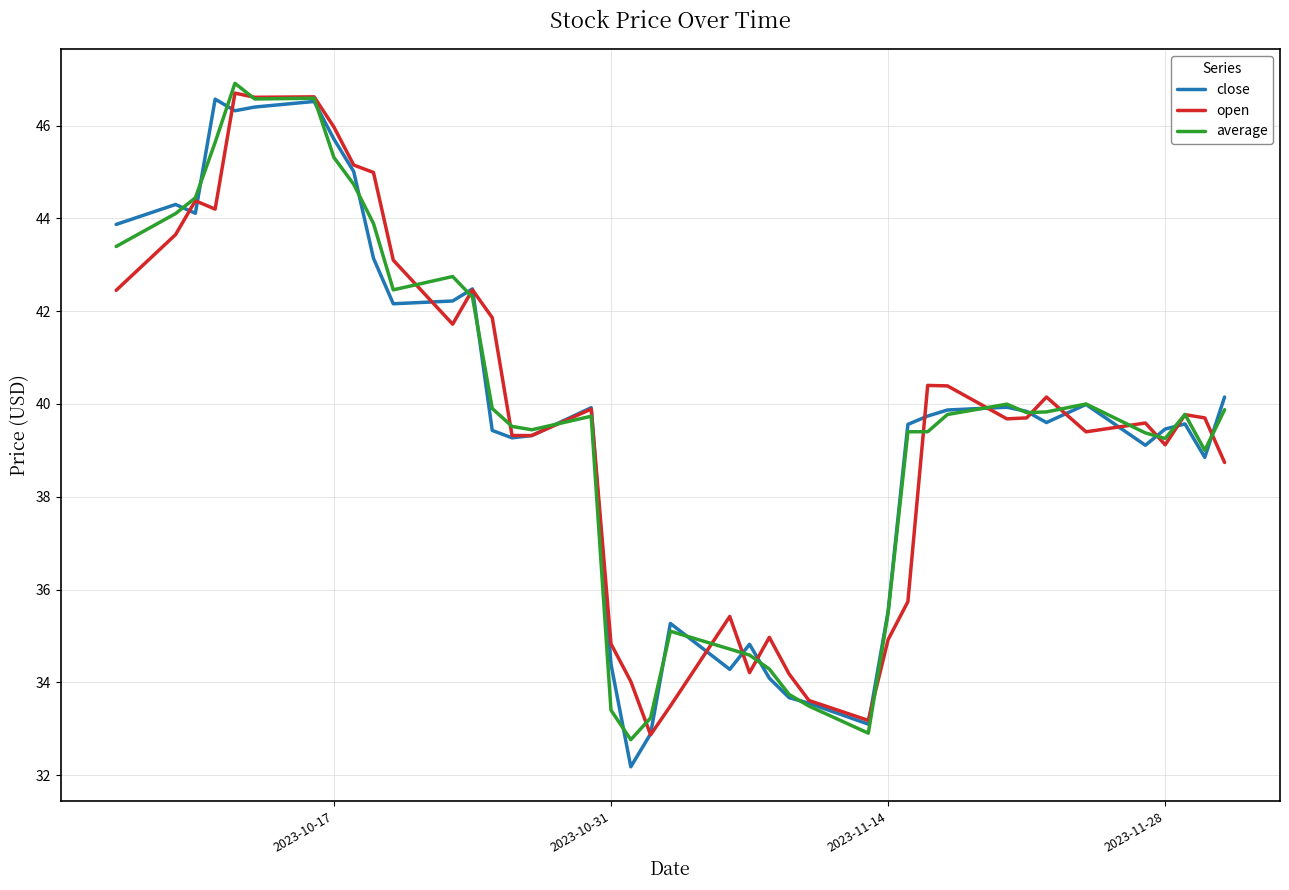

List the series in order of their overall mean, lowest first.

close, open, average